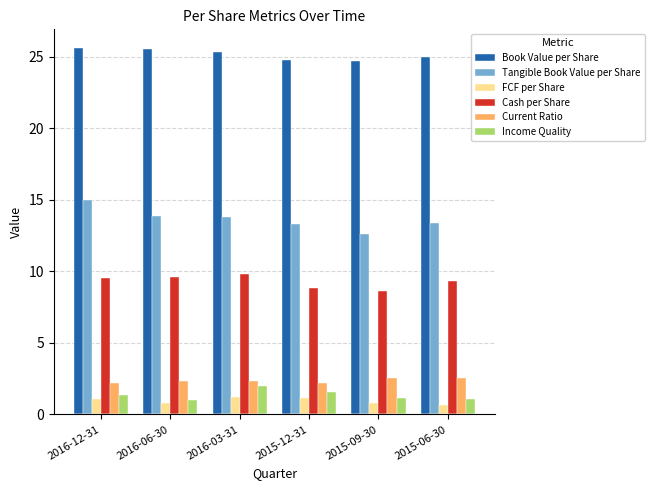

What is the minimum value for Book Value per Share?

24.7